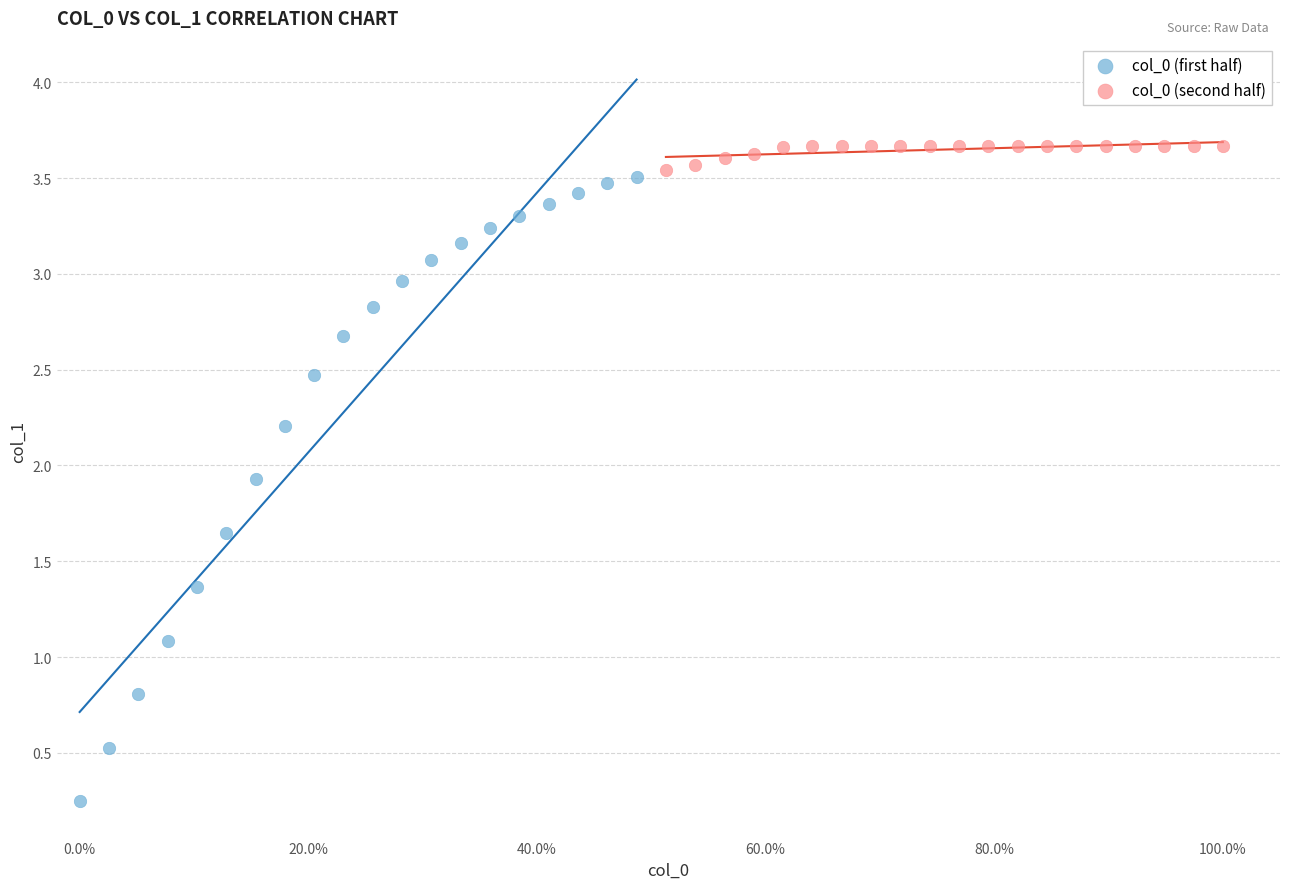

Which series reaches the maximum Y coordinate?

col_0 (second half)